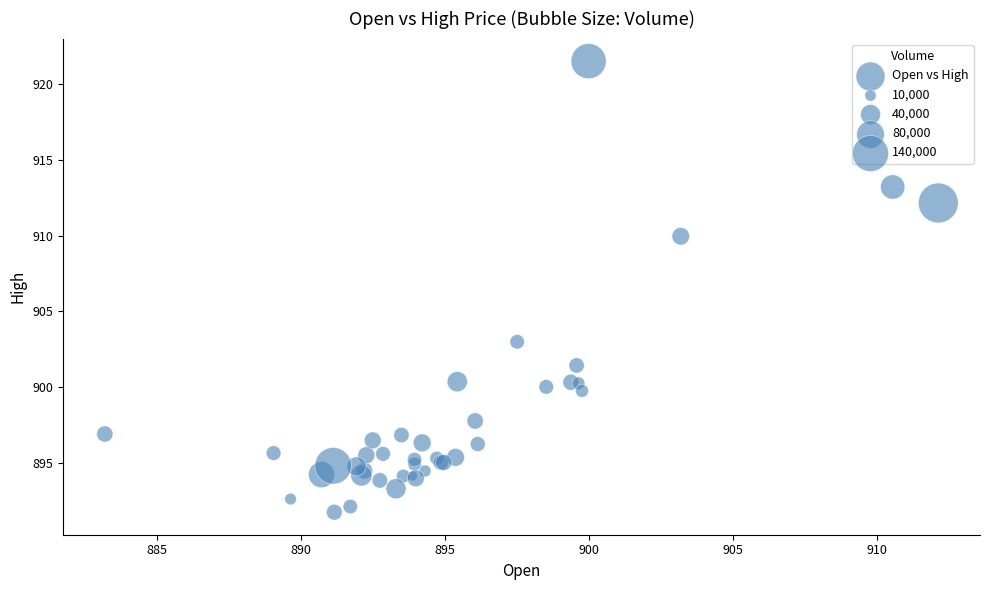

What Y value in the scatter plot is closest to 906?

903.0